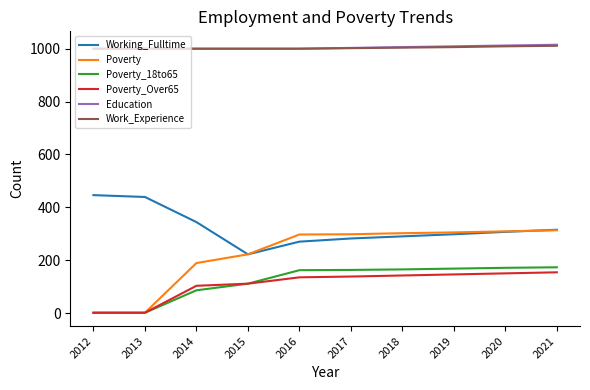

What are all the series names shown in the legend?

Working_Fulltime, Poverty, Poverty_18to65, Poverty_Over65, Education, Work_Experience